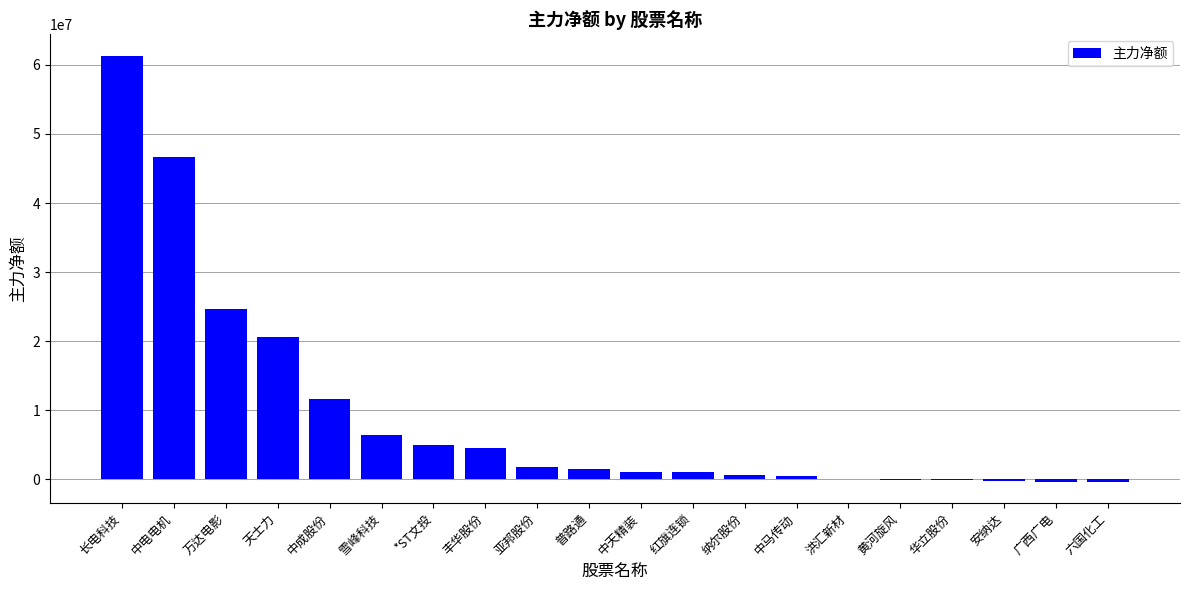

What is the change in value from 丰华股份 to 普路通?

-3092262